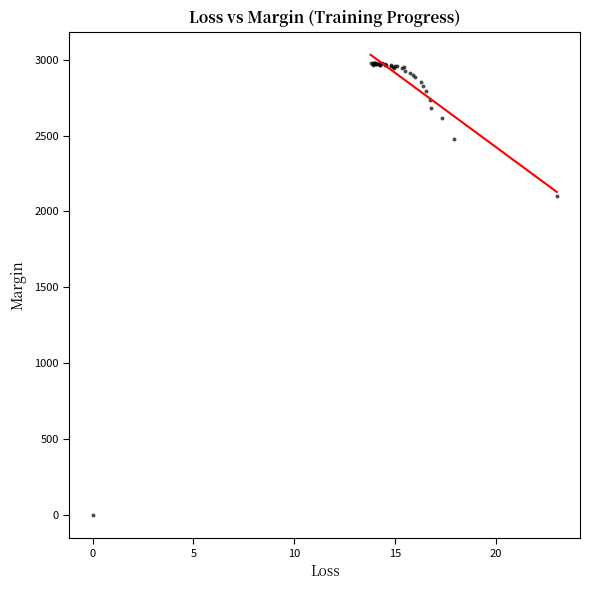

What Y value in the scatter plot is closest to 1490?

2100.2